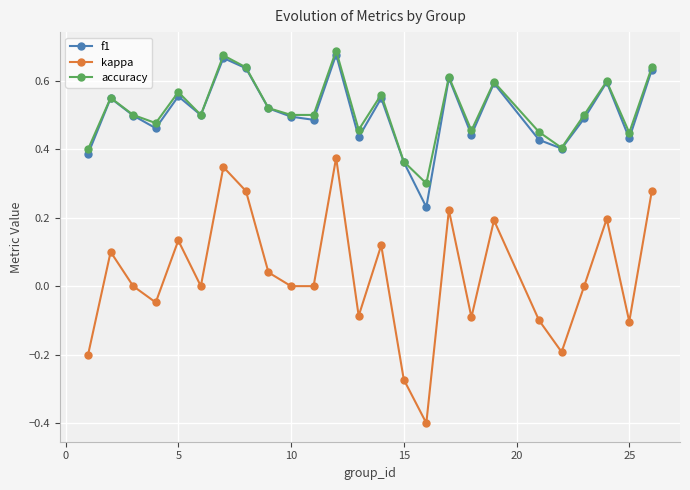

At how many categories does at least one series exceed 0?

25